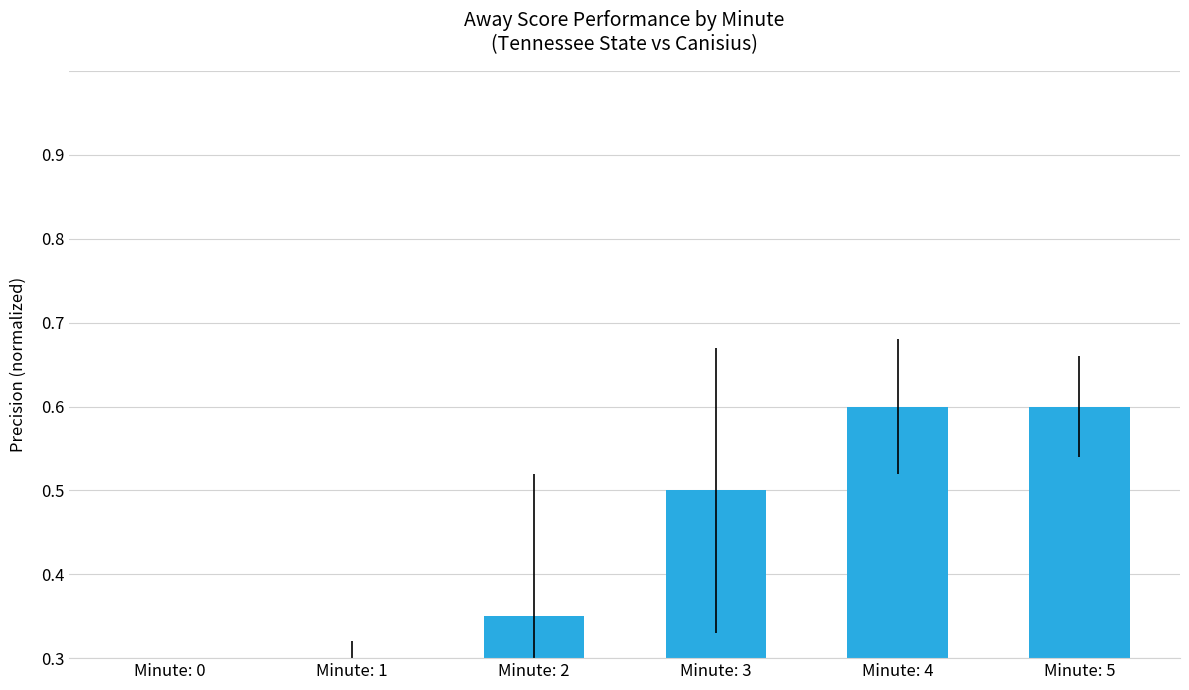

Count the values in the range 0 to 1.

6